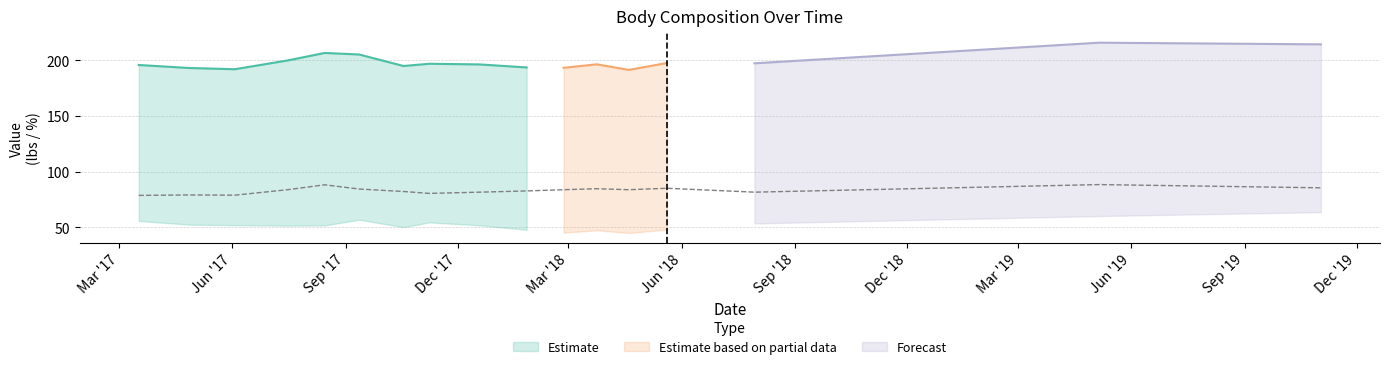

Count the number of categories in the chart.

17